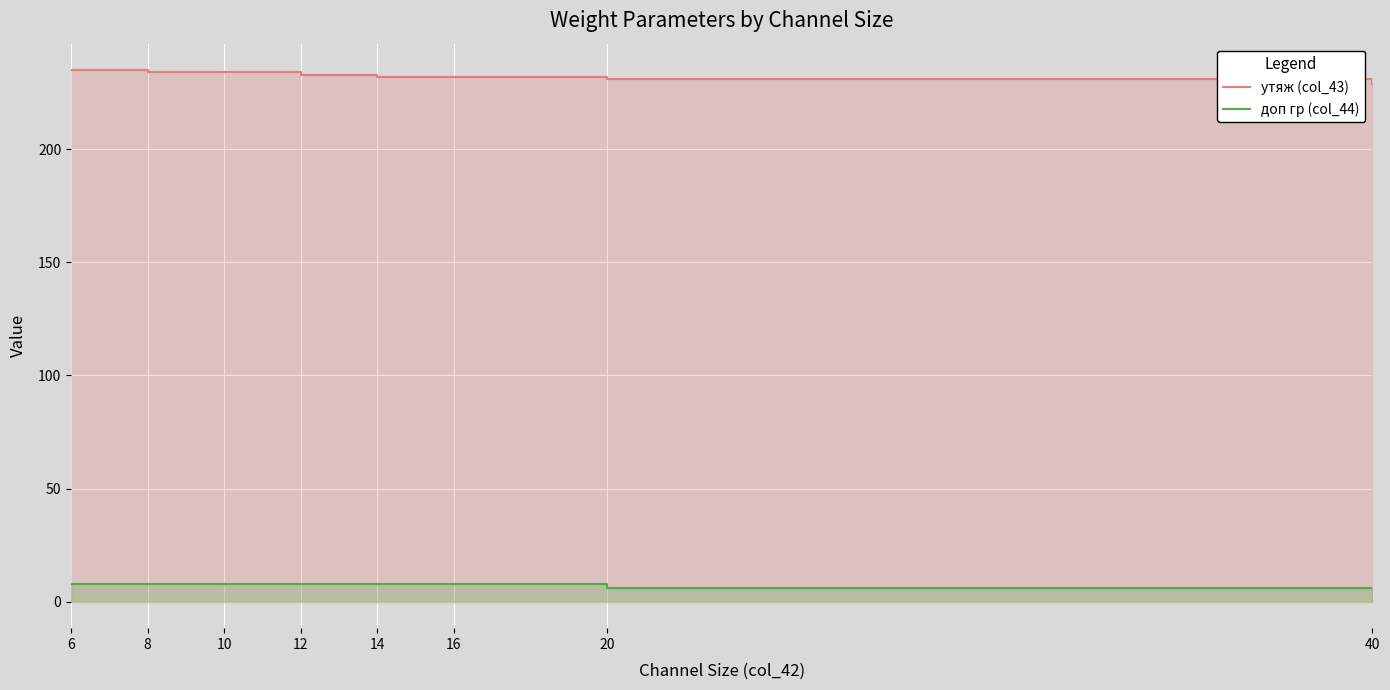

How many categories are shown in the chart?

8